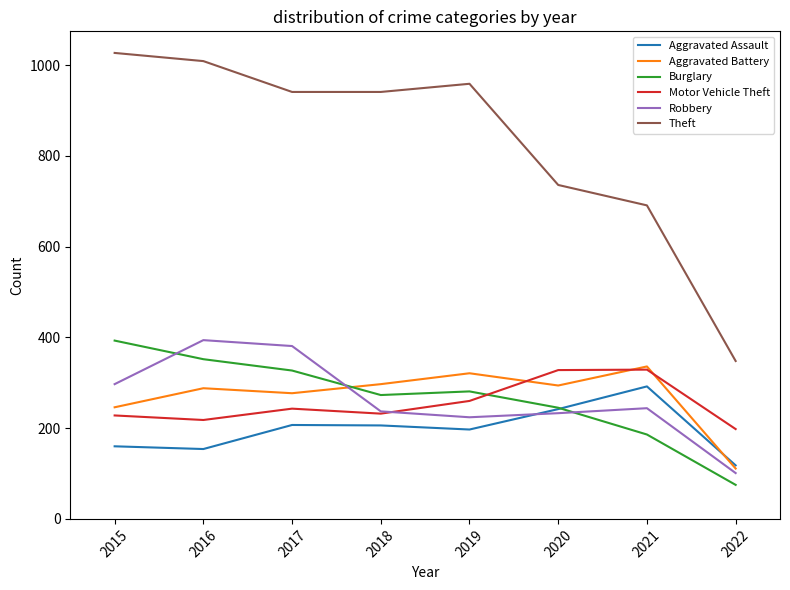

Is the value of Aggravated Assault at 2022 greater than the value of Aggravated Battery at 2015?

No